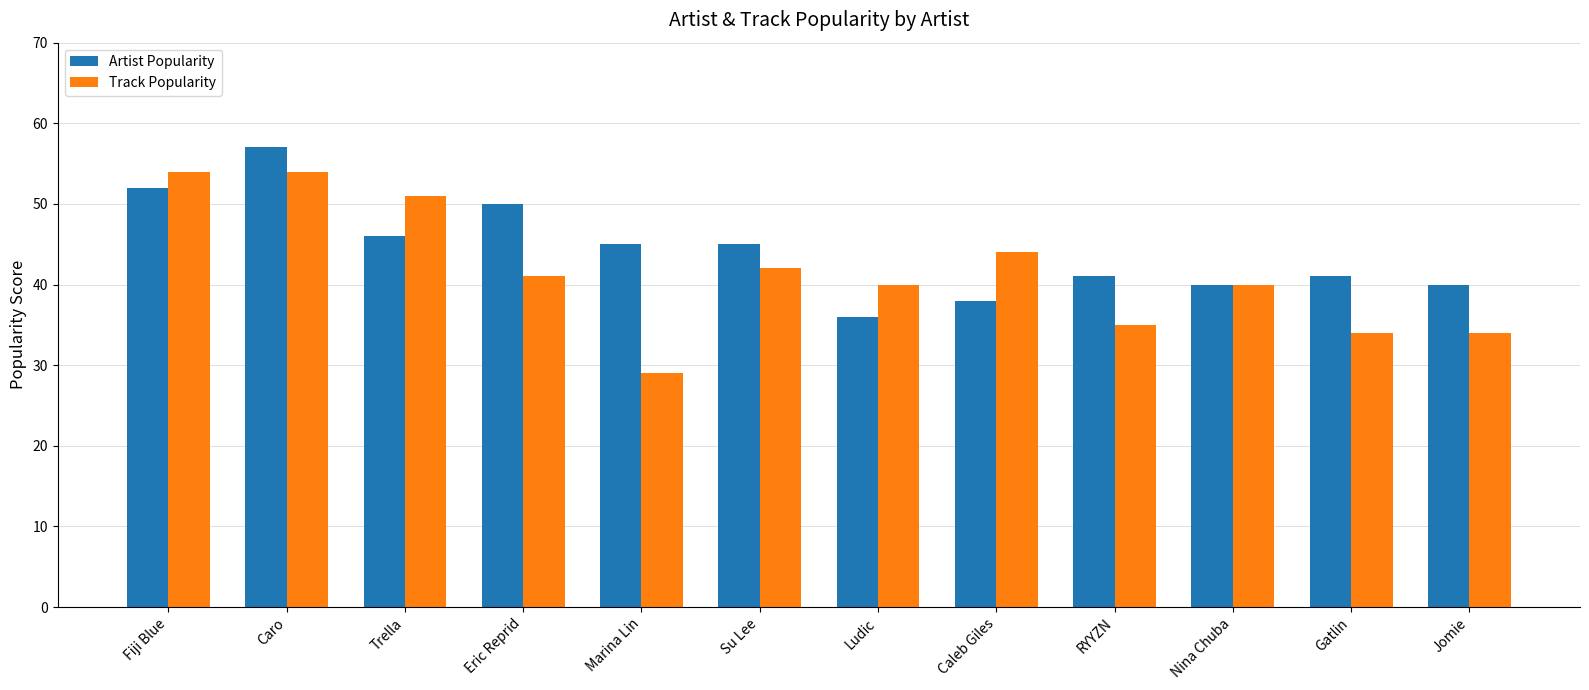

What is the spread (max minus min) of values at Caleb Giles?

6